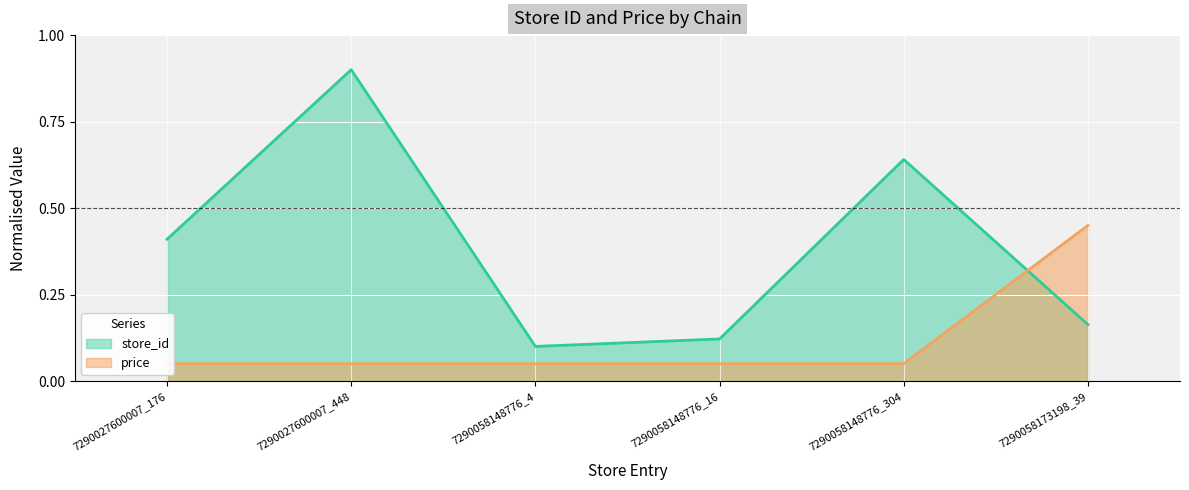

Rank the series at 7290027600007_176 from lowest to highest value.

price, store_id